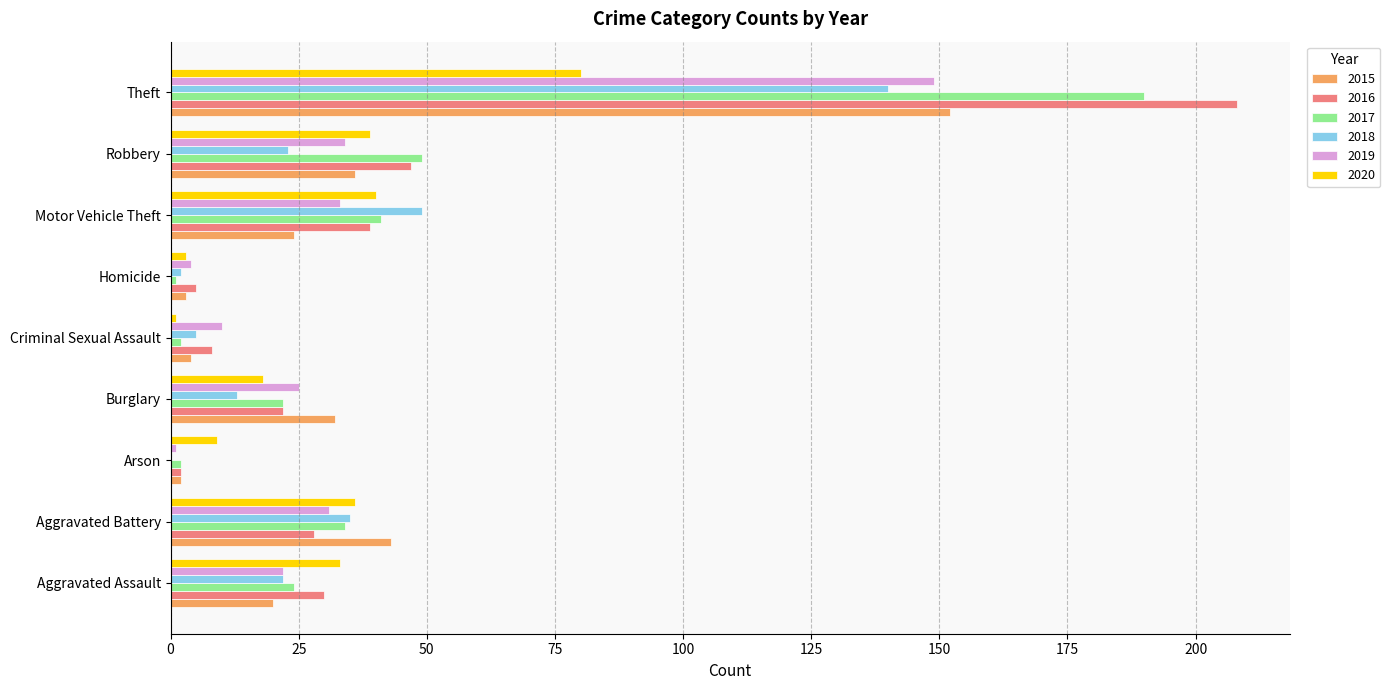

The 2018 series shows 140 at Theft. True or false?

True